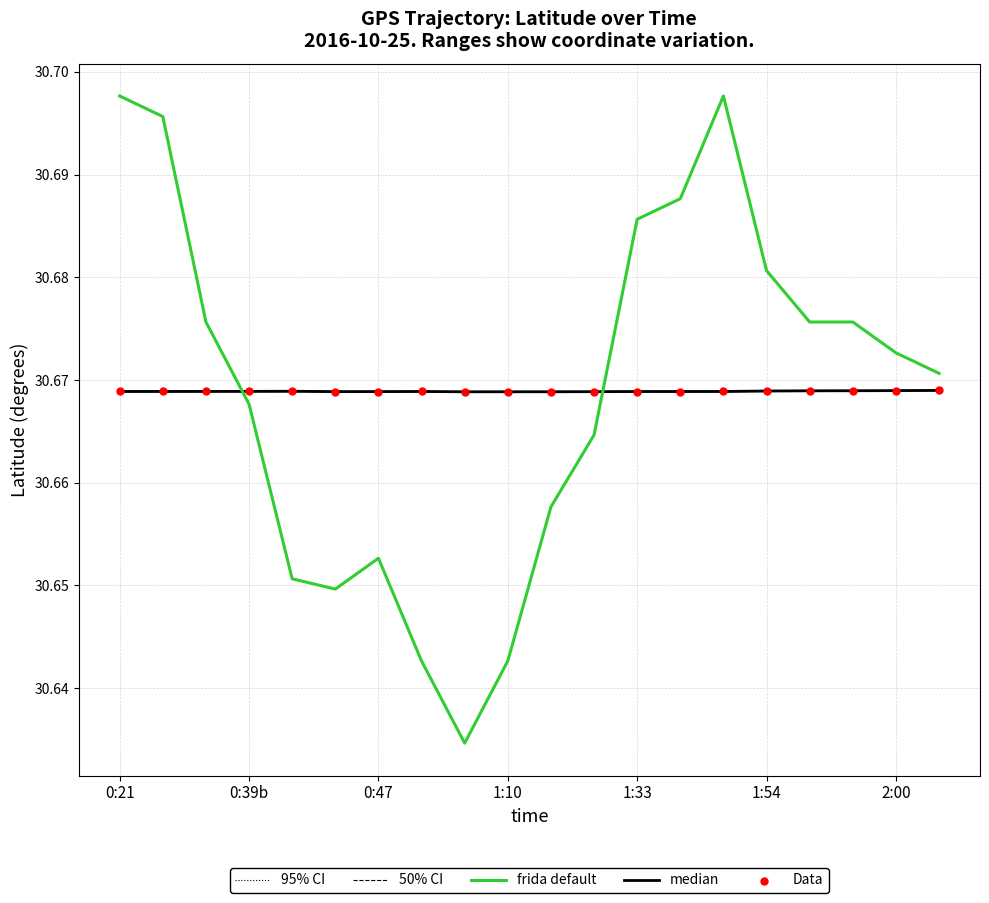

Which series reaches the minimum Y coordinate?

frida default